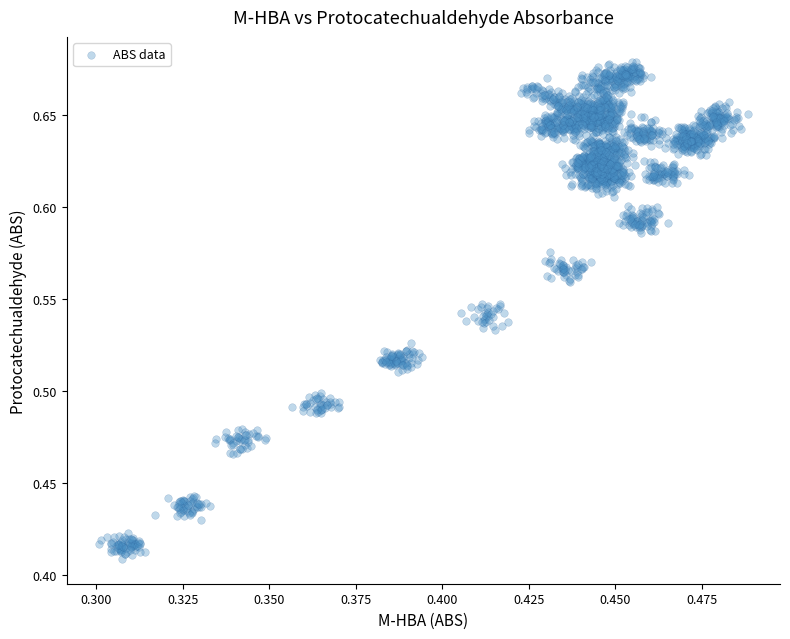

How many points are shown in the scatter plot?

2100